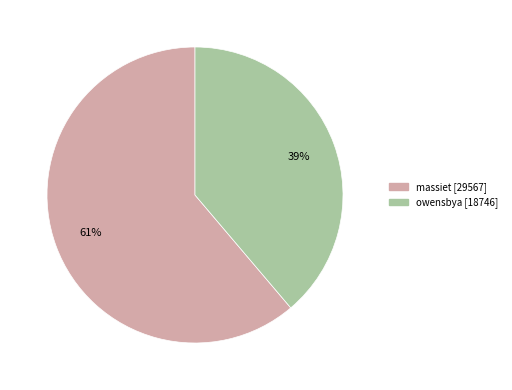

How many segments does this pie chart have?

2